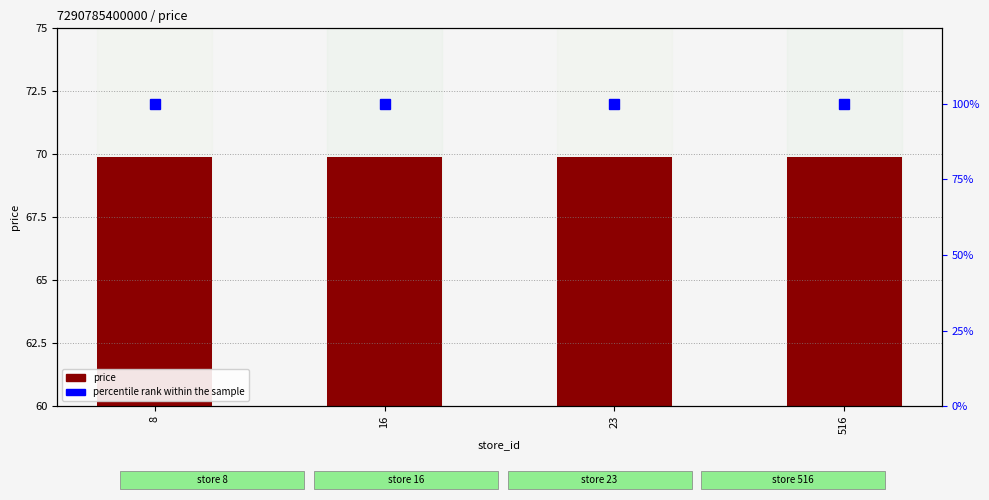

The value of price at 16 is 122.6. True or false?

False